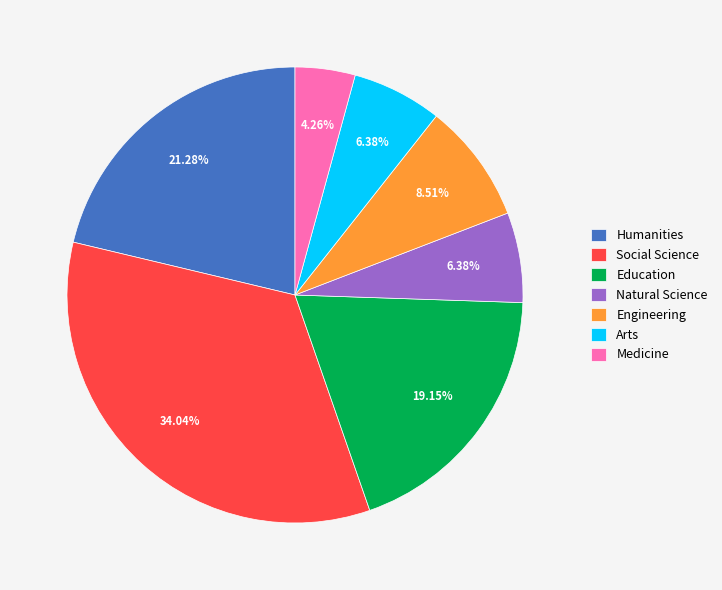

Count the number of slices in the pie.

7